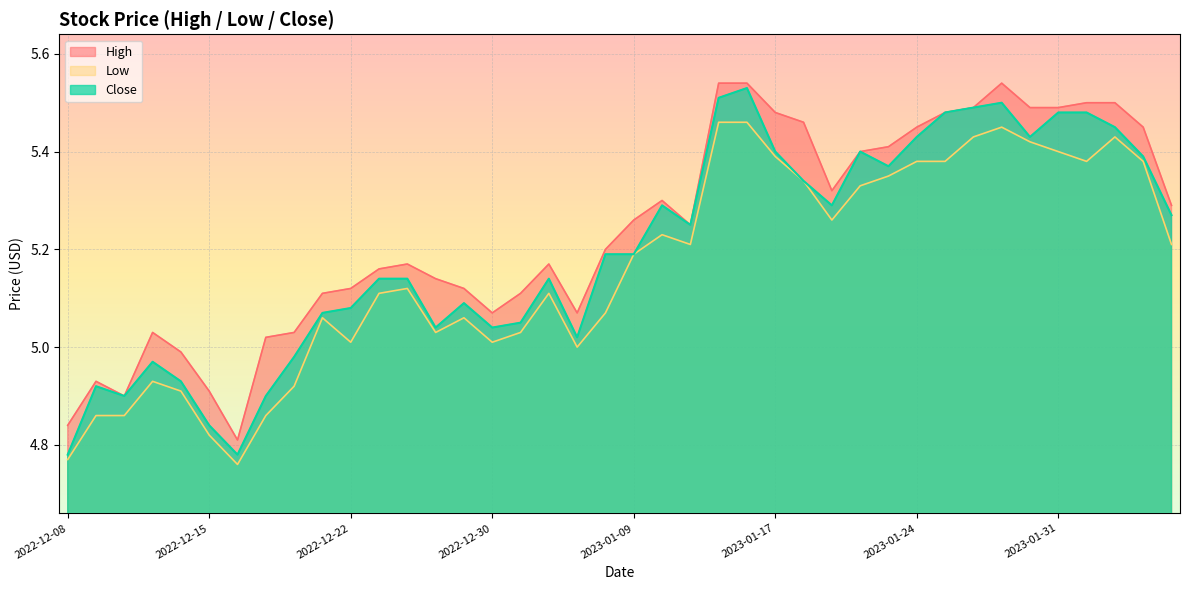

True or false: Low has more than 1 points higher than both neighbors.

True